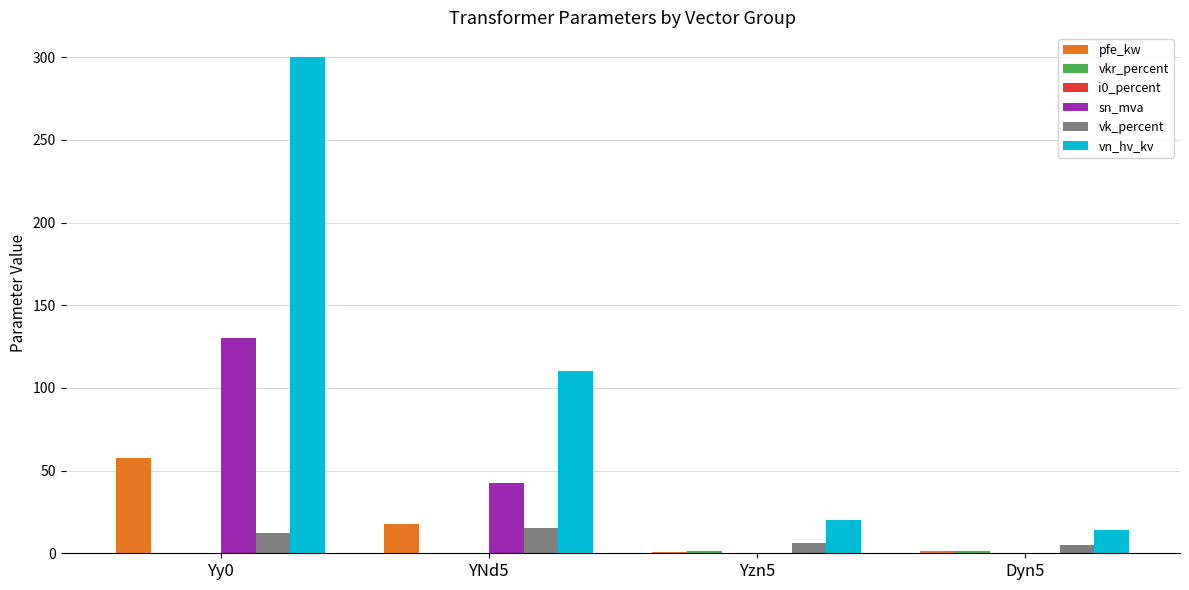

What is the sum of all sn_mva values?

173.4